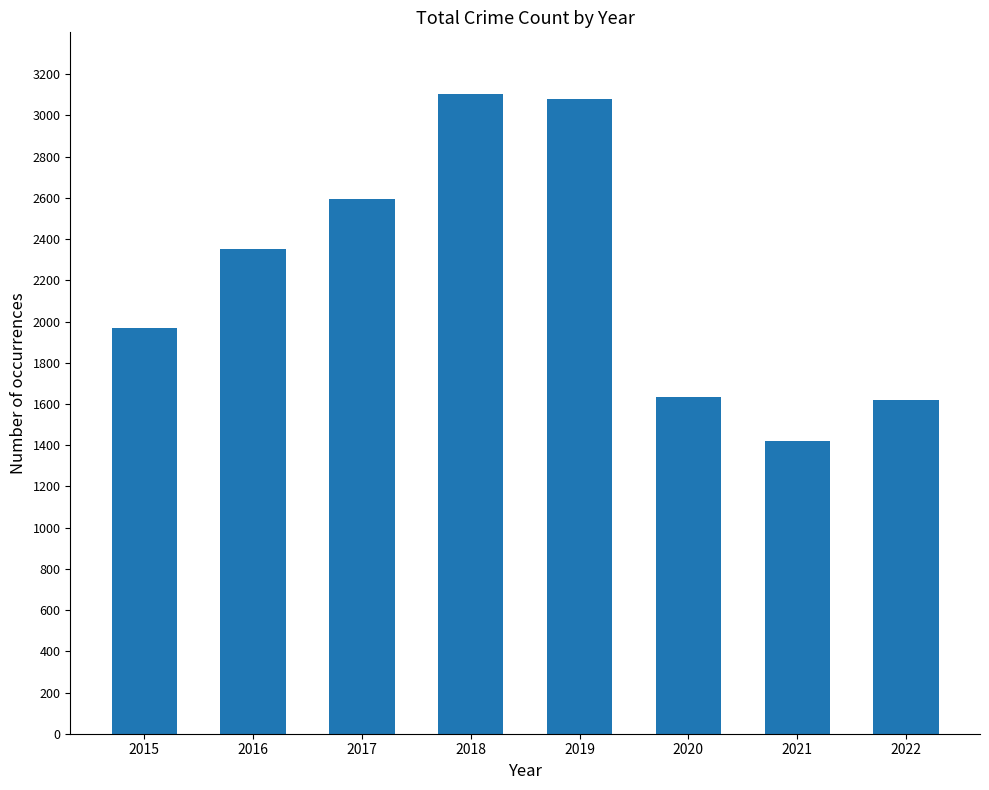

The chart shows a value of 707 at 2021. True or false?

False